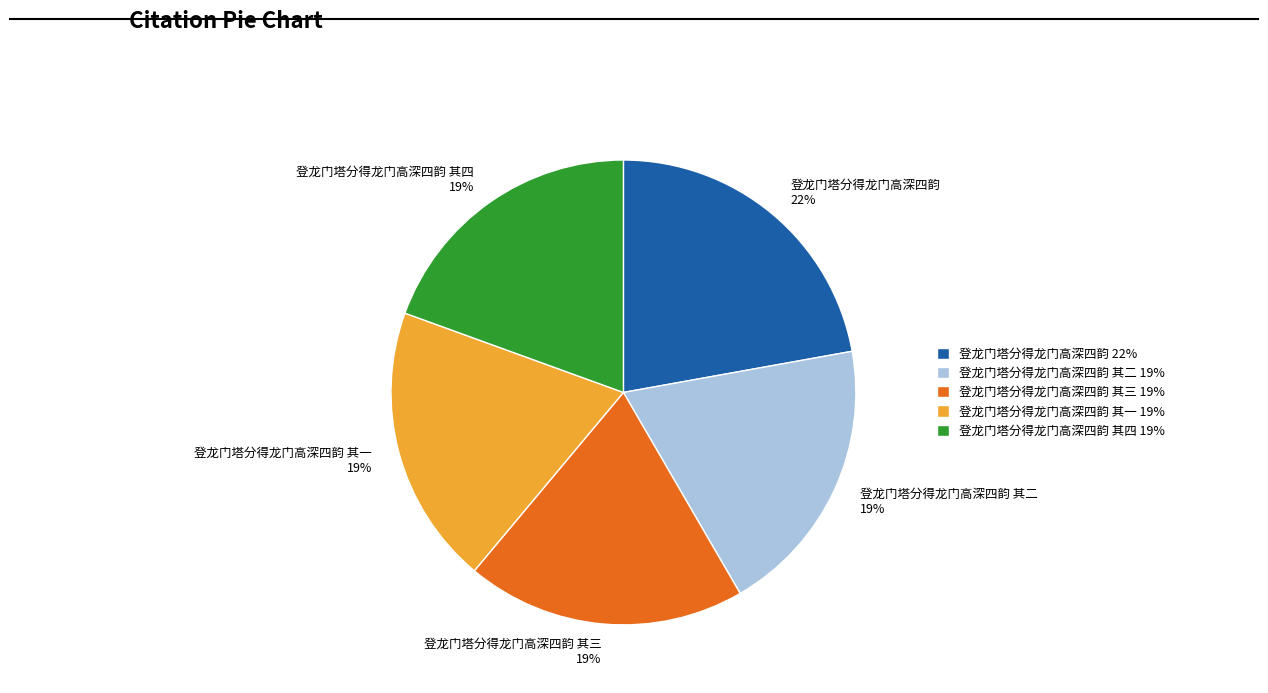

How many segments does this pie chart have?

5